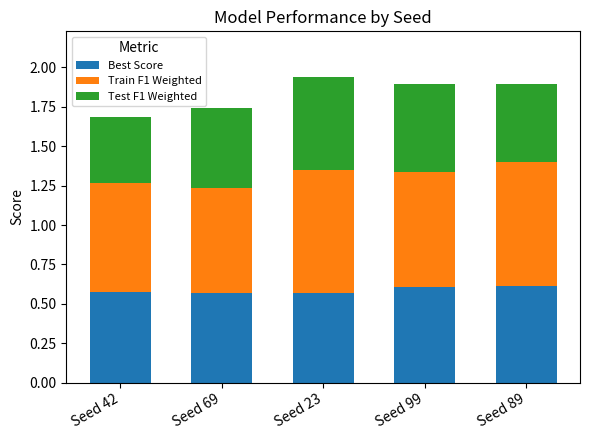

What is the sum of the Best Score values at Seed 69 and Seed 99?

1.2